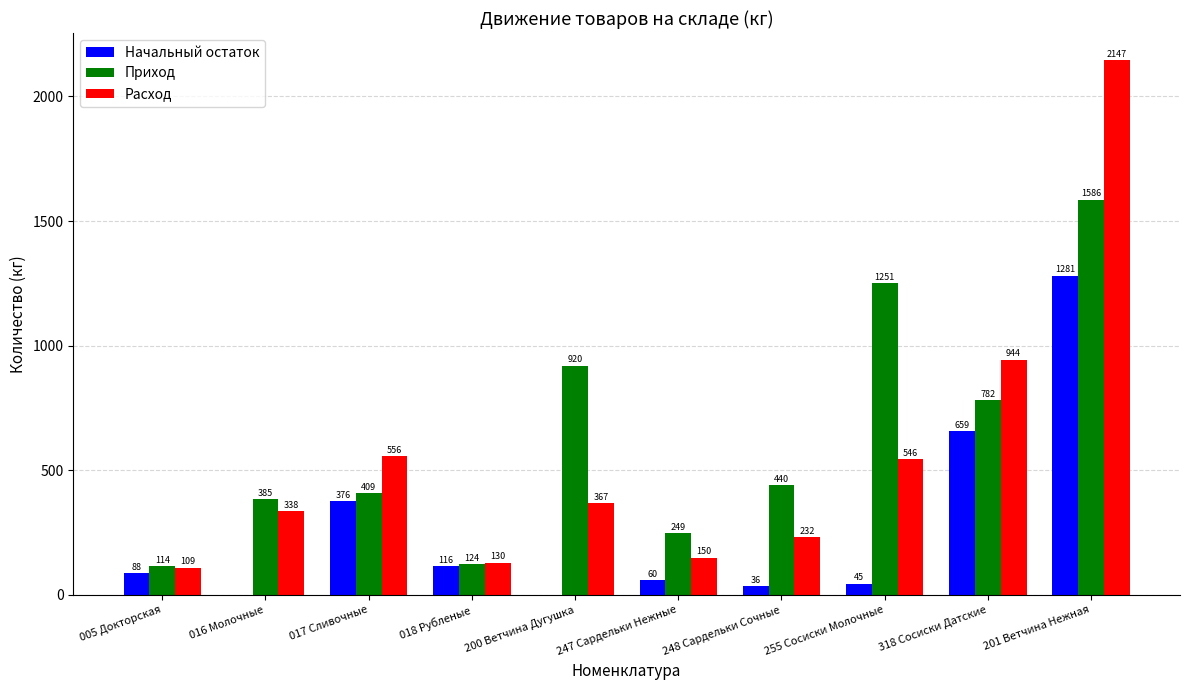

The Расход series shows 556.3 at 017 Сливочные. True or false?

True